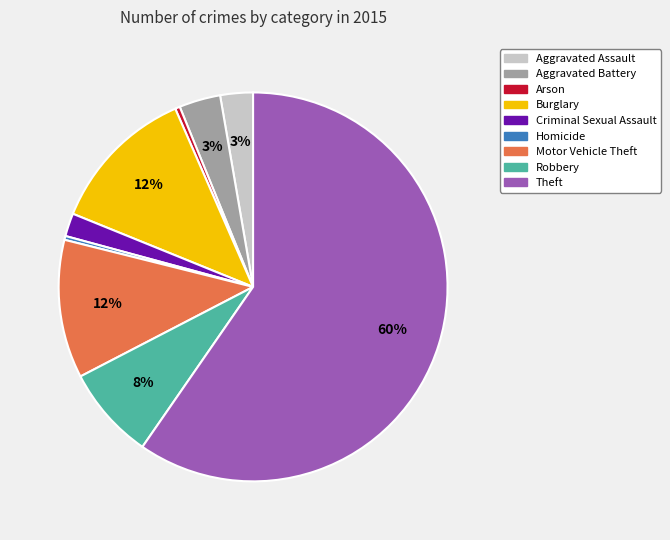

Which slice represents more than half of the pie?

Theft